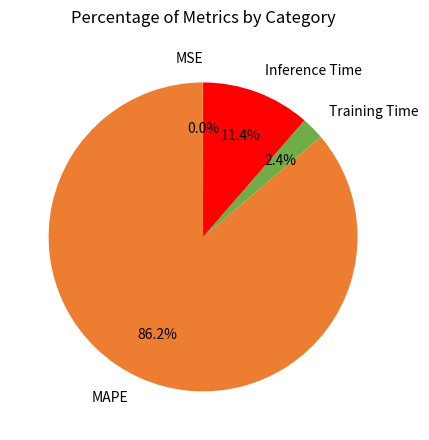

Which category has the biggest portion of the pie?

MAPE